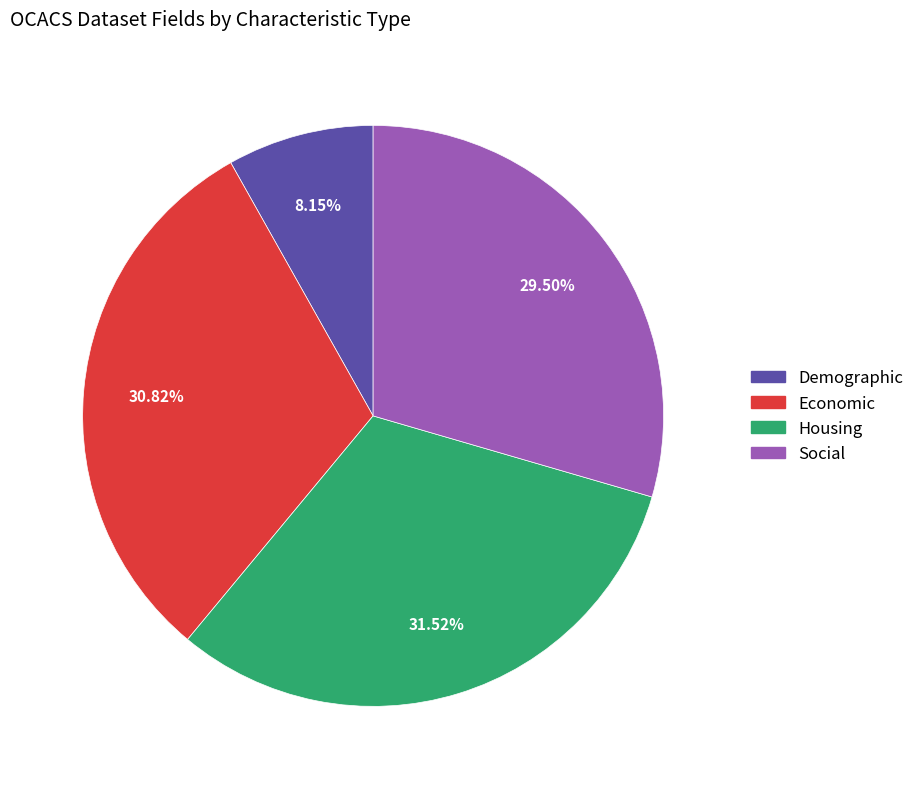

What is the smallest slice in the pie chart?

Demographic